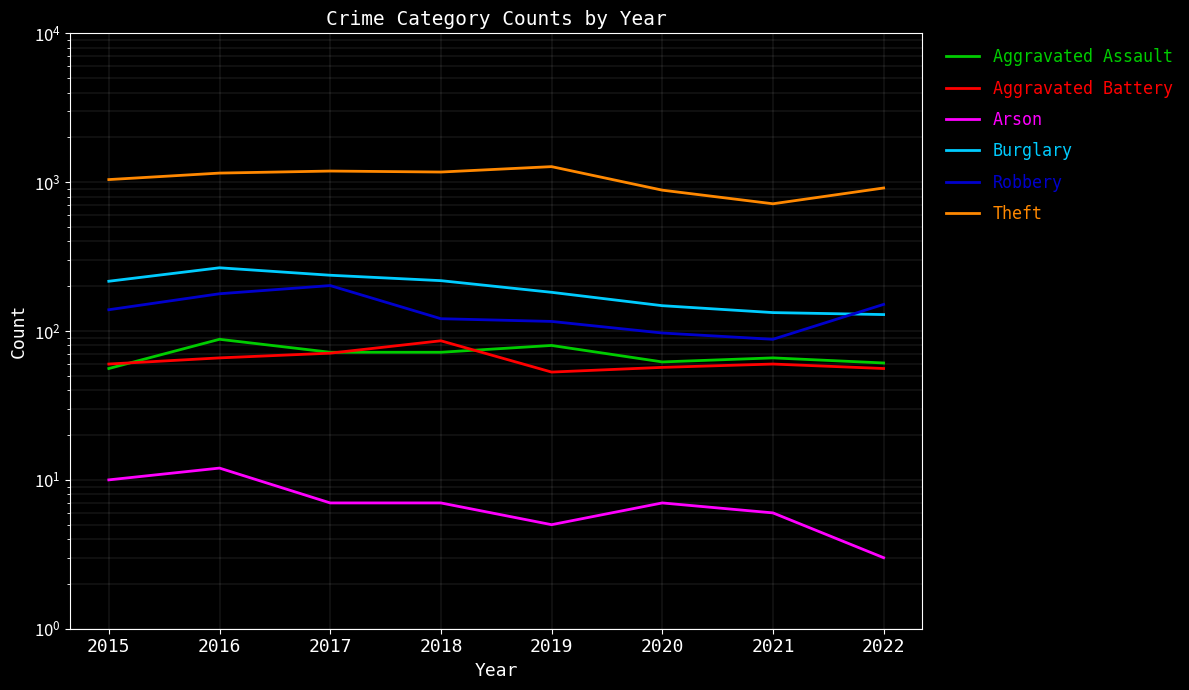

Which label corresponds to the smallest value in the chart?

2022